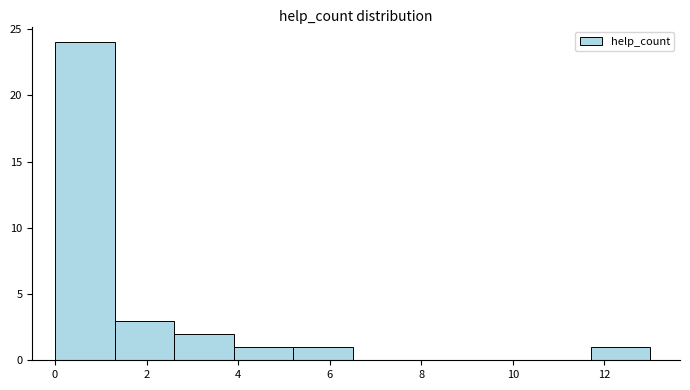

Reading left to right, list every bar in this chart as the range it spans on the x-axis followed by its height. Neither the bar edges nor the heights are printed on the chart, so give them approximately, as read against the axes.

0.0 to 1.3: 24
1.3 to 2.6: 3
2.6 to 3.9: 2
3.9 to 5.2: 1
5.2 to 6.5: 1
6.5 to 7.8: 0
7.8 to 9.1: 0
9.1 to 10.4: 0
10.4 to 11.7: 0
11.7 to 13.0: 1